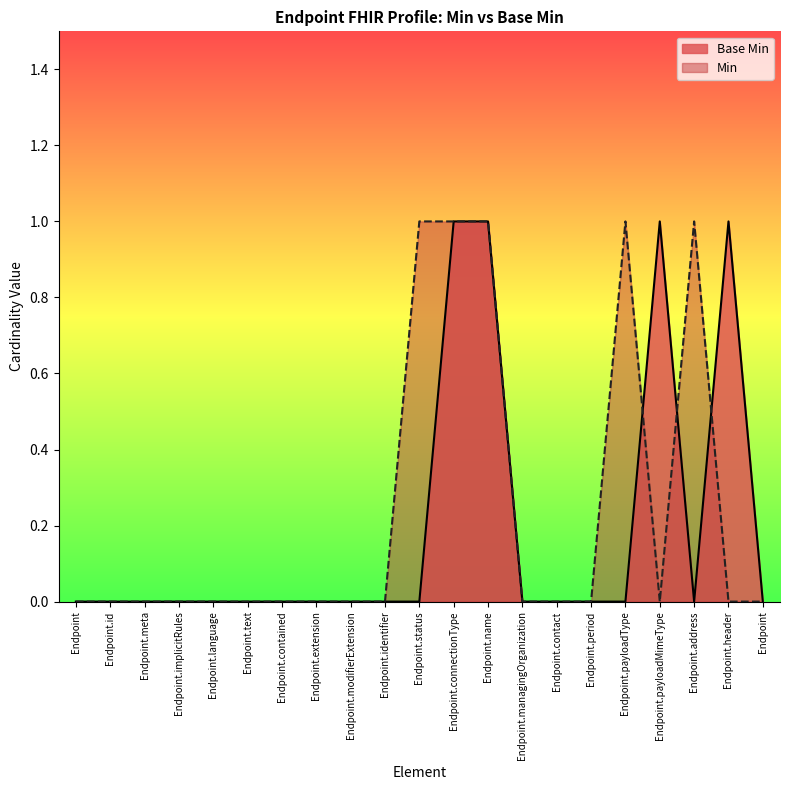

What is the ratio of the value at Endpoint.connectionType to the value at Endpoint.header?

1.0